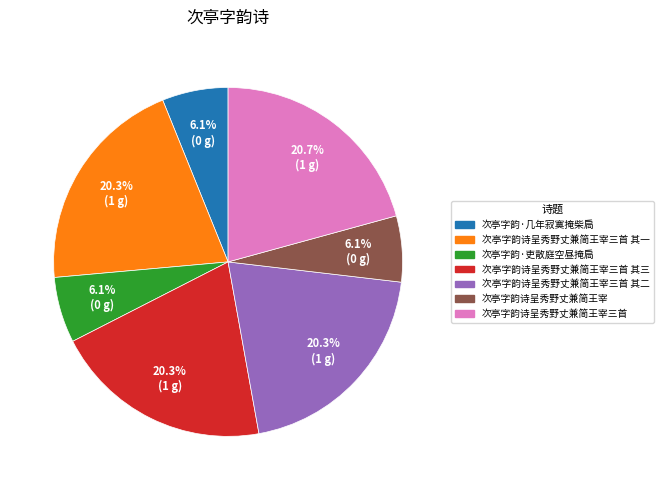

Is there a majority slice in this chart?

No